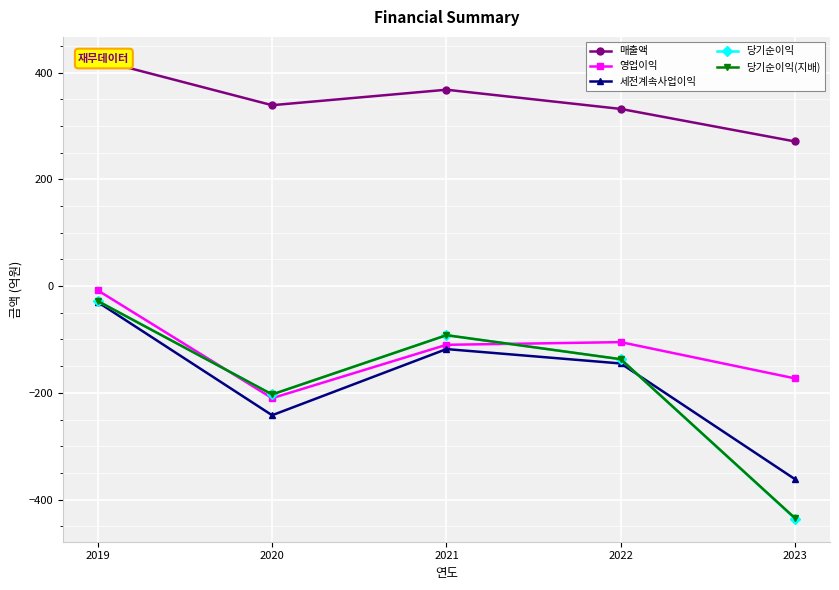

How many lines are shown in the chart?

5